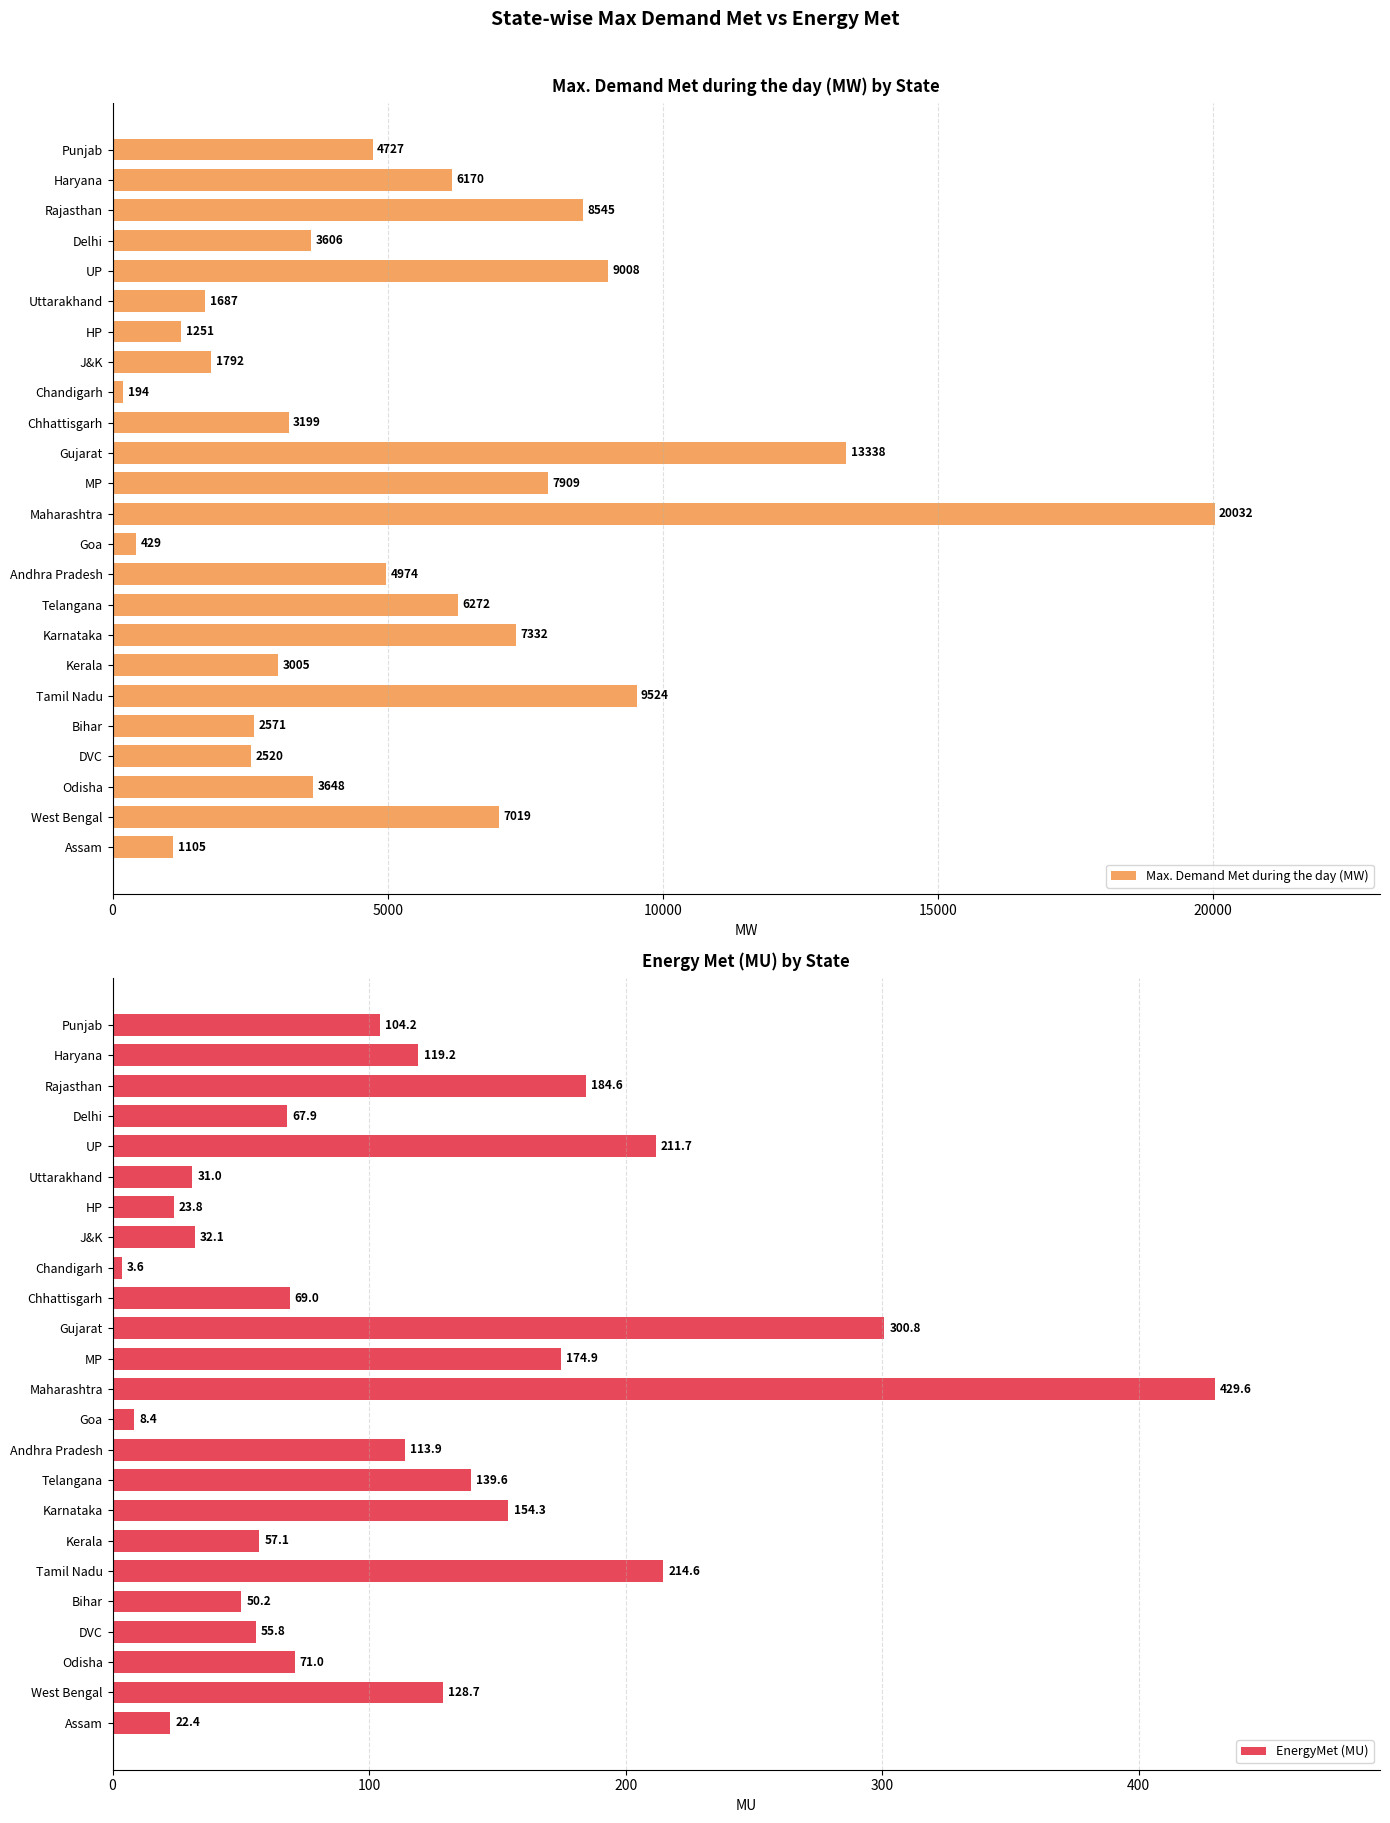

What is the sum of the EnergyMet (MU) values at UP and Delhi?

279.6